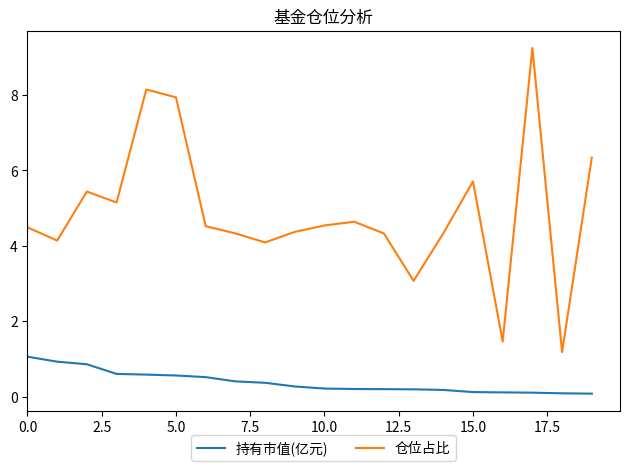

True or false: 持有市值(亿元) and 仓位占比 intersect in this chart.

False